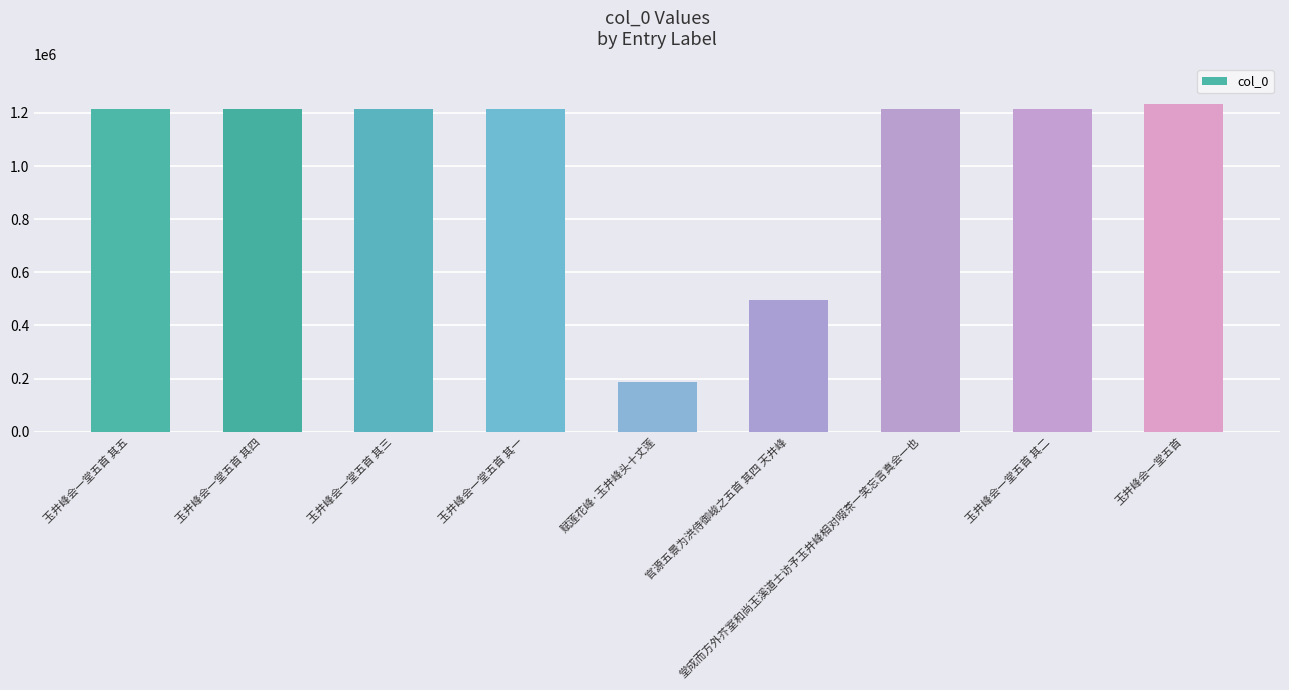

What position from the right is 玉井峰会一堂五首 其三?

7